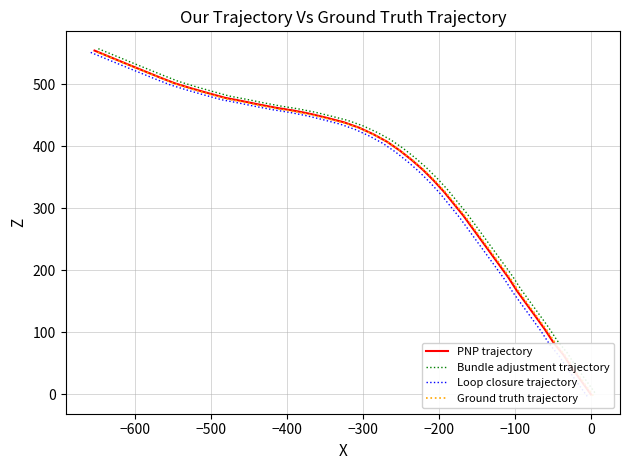

What is the difference between the second highest and minimum values in the Ground truth trajectory series?

543.4